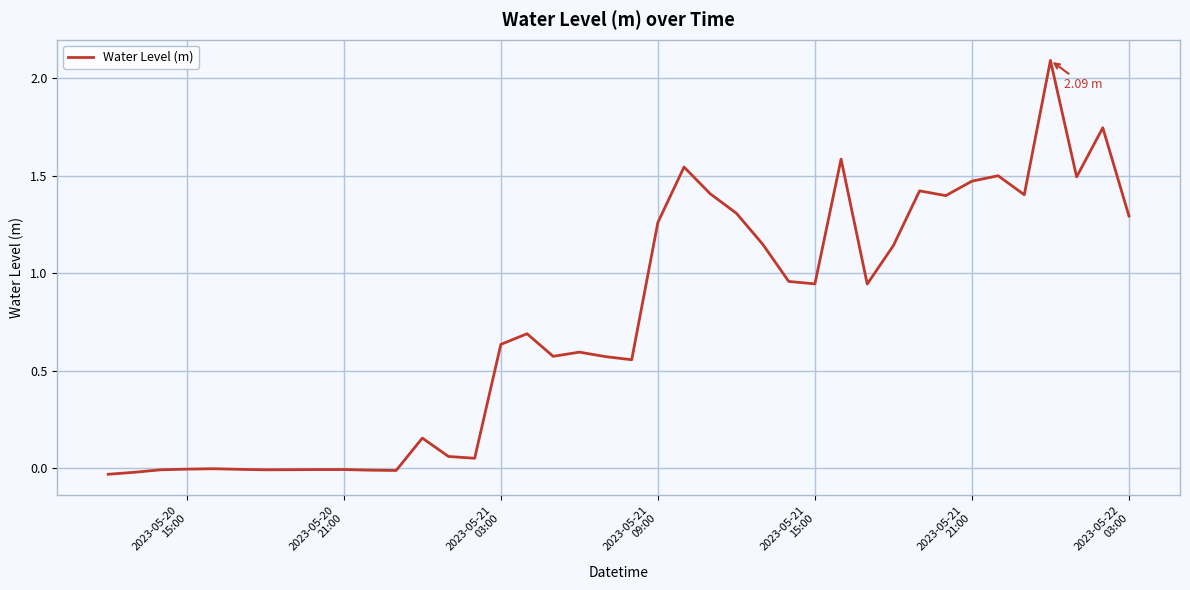

What is the difference between the maximum and minimum values?

2.1